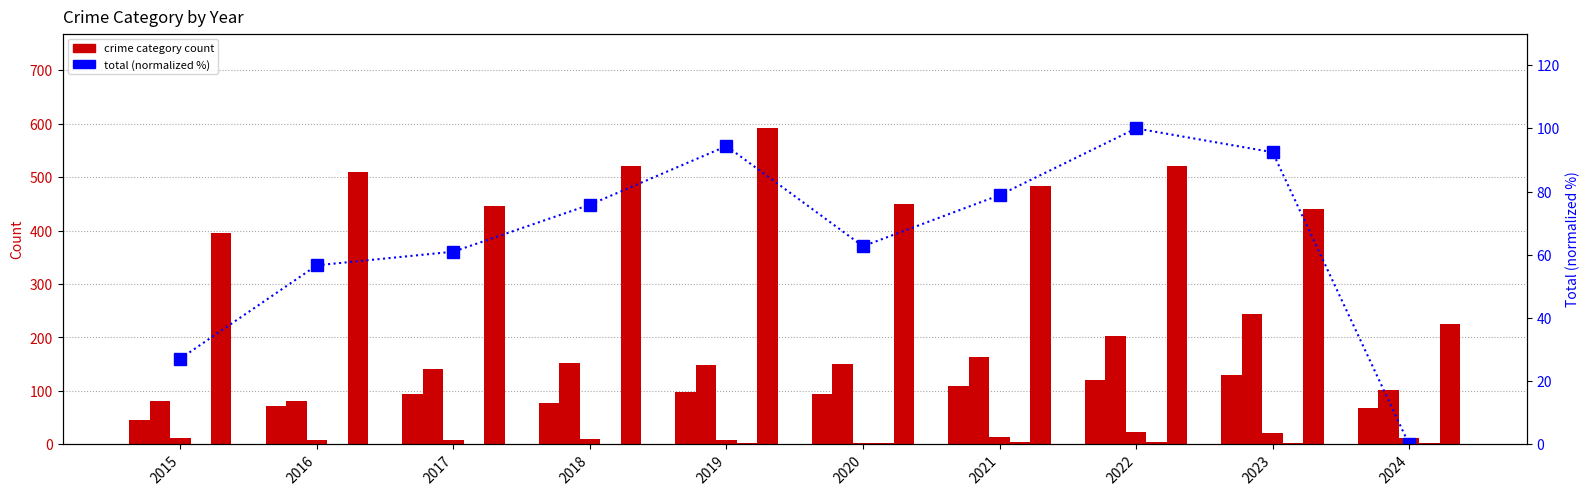

The Criminal Sexual Assault series shows 0.9 at 2020. True or false?

False